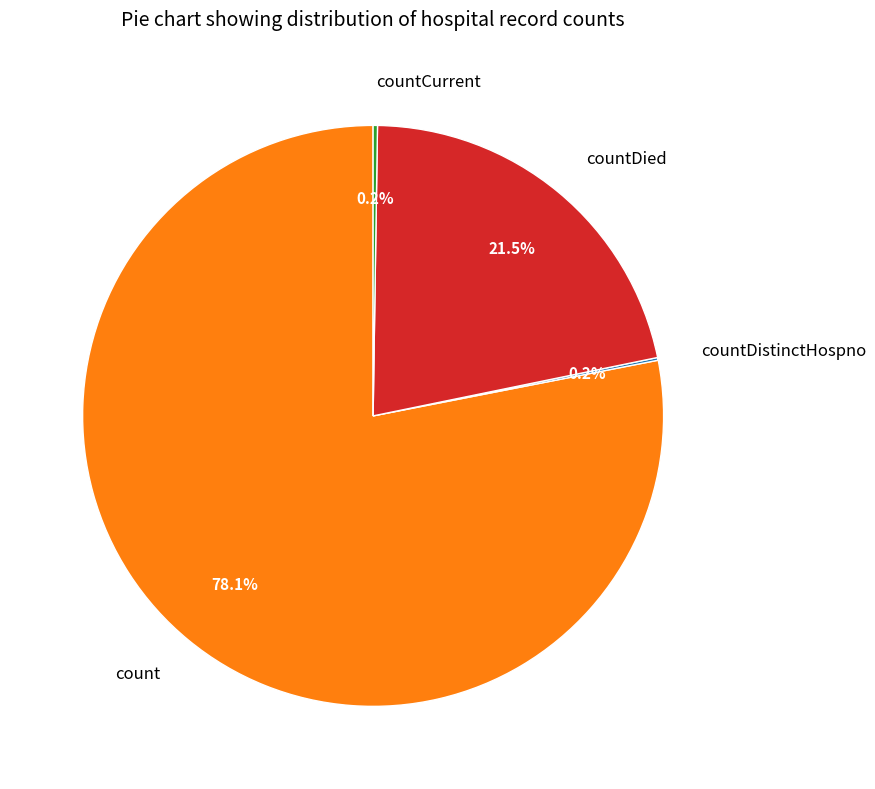

Which category has the biggest portion of the pie?

count